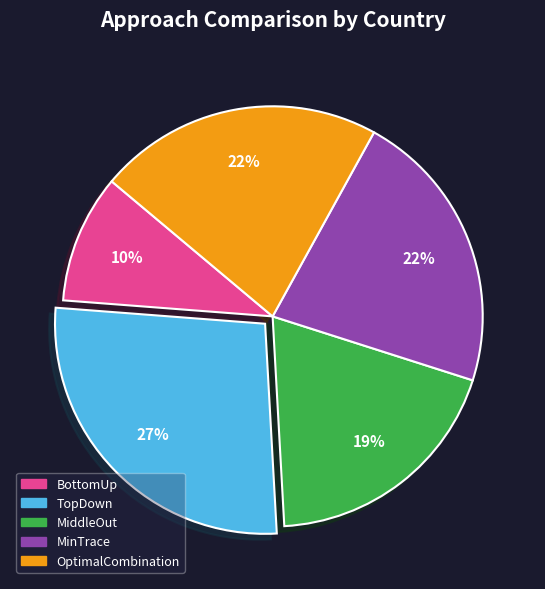

Is it true that BottomUp is 16% of the pie?

False